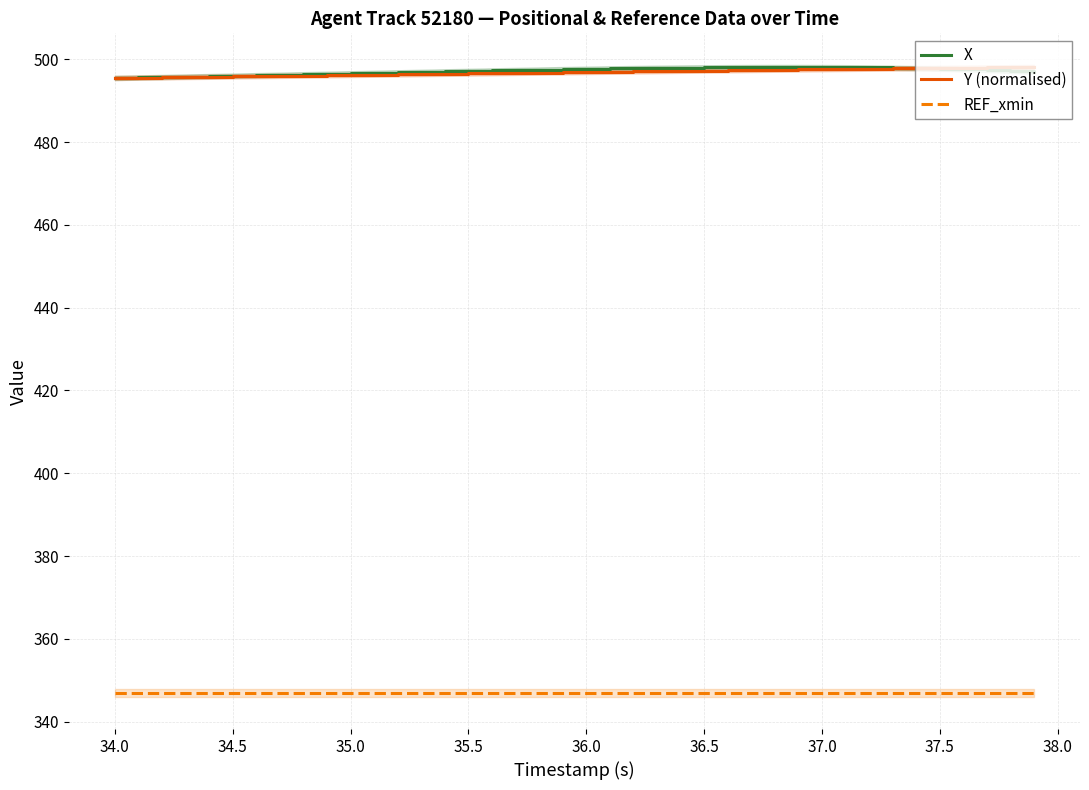

What is the lowest value of the REF_xmin series?

346.9